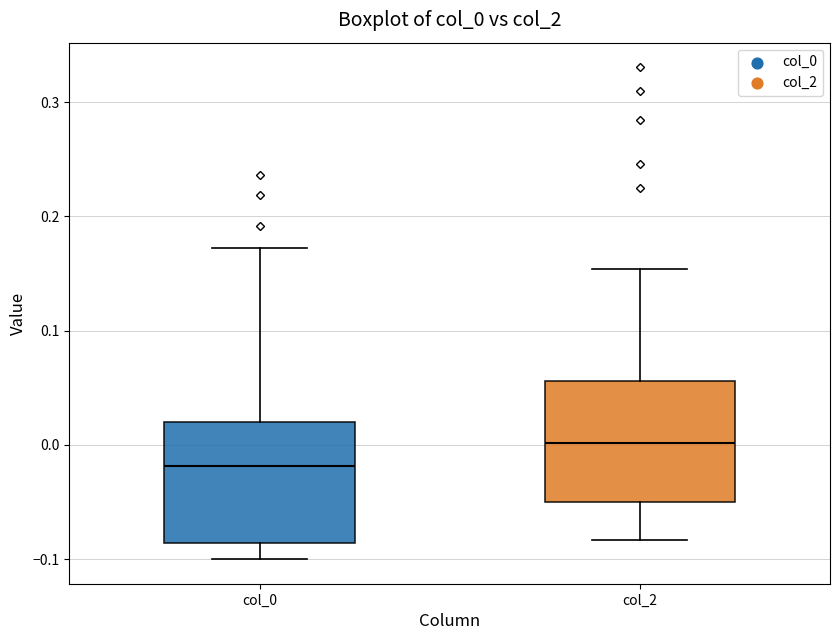

Where is the upper edge of the box for col_2 on the y-axis? The values are not printed on the chart, so give them approximately, as read against the axis.

0.06